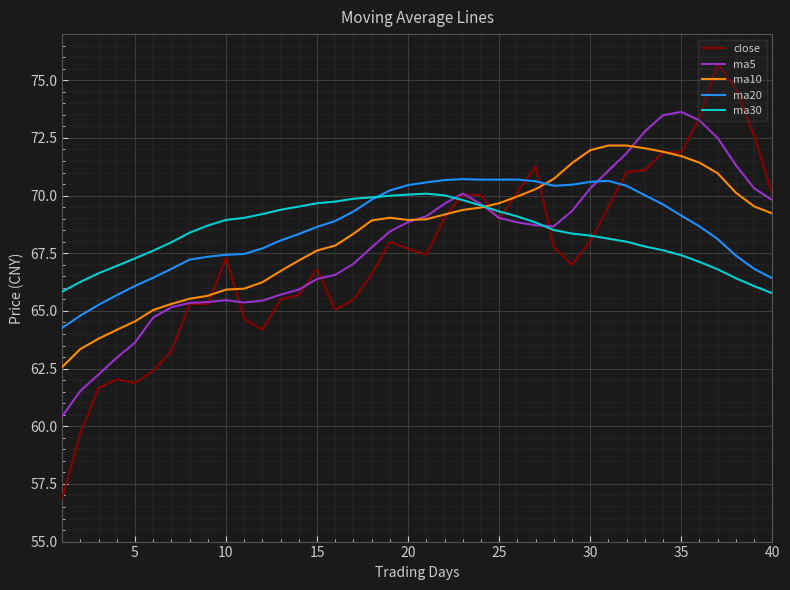

After their last crossing, which series has the higher values: ma30 or close?

close